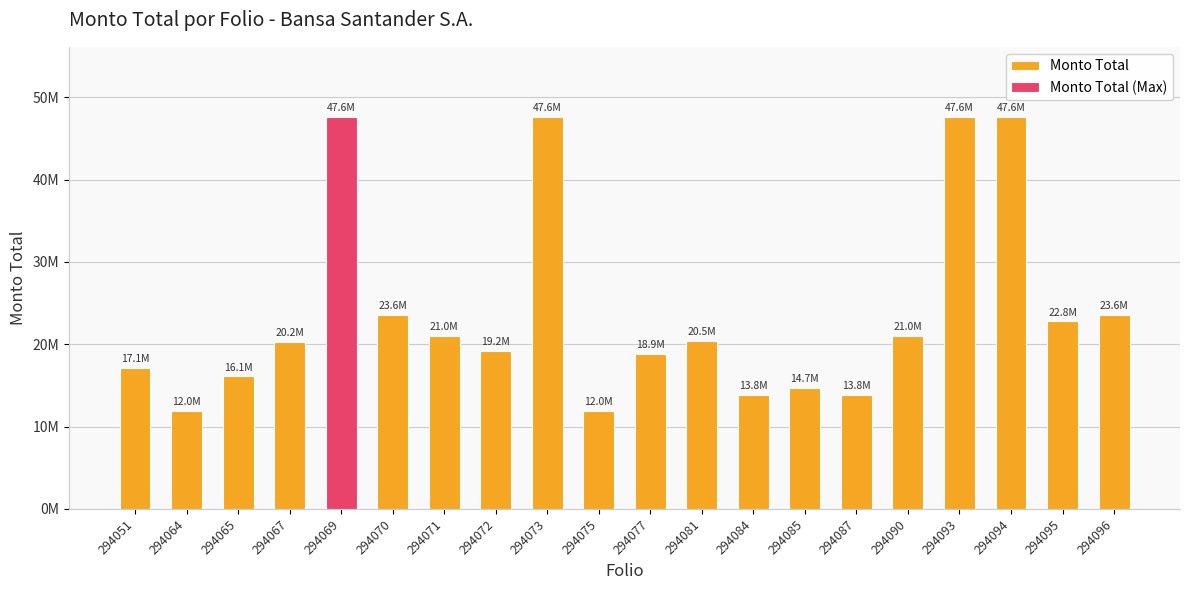

Rank the categories by value from lowest to highest.

294064, 294075, 294084, 294087, 294085, 294065, 294051, 294077, 294072, 294067, 294081, 294071, 294090, 294095, 294070, 294096, 294069, 294073, 294093, 294094